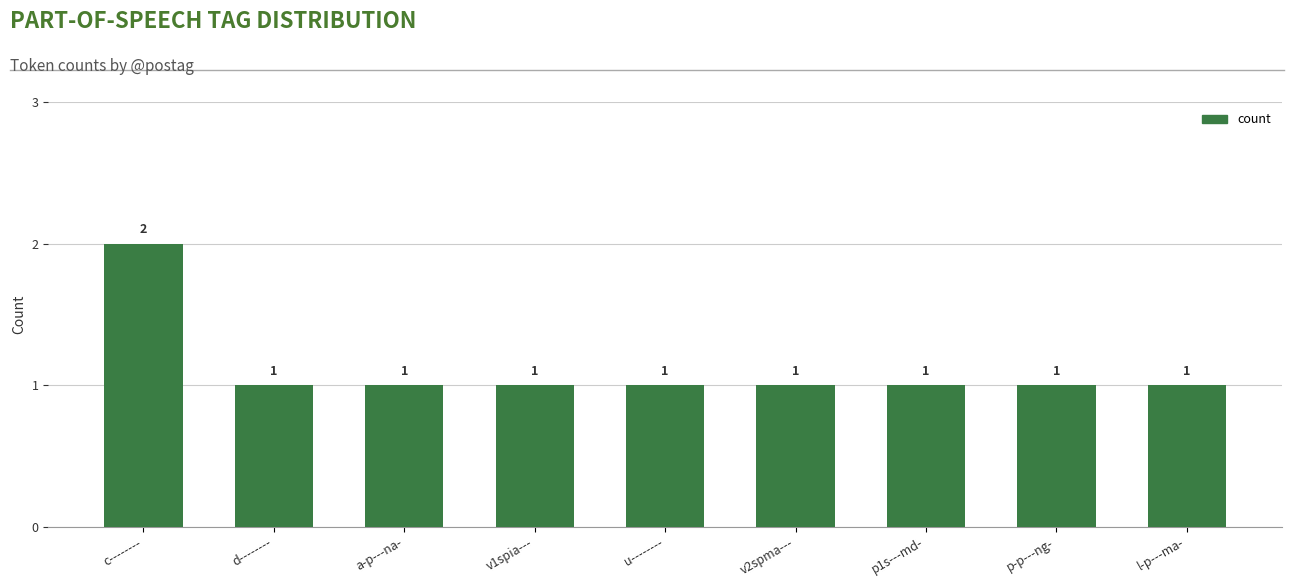

The chart shows a value of 1 at a-p---na-. True or false?

True